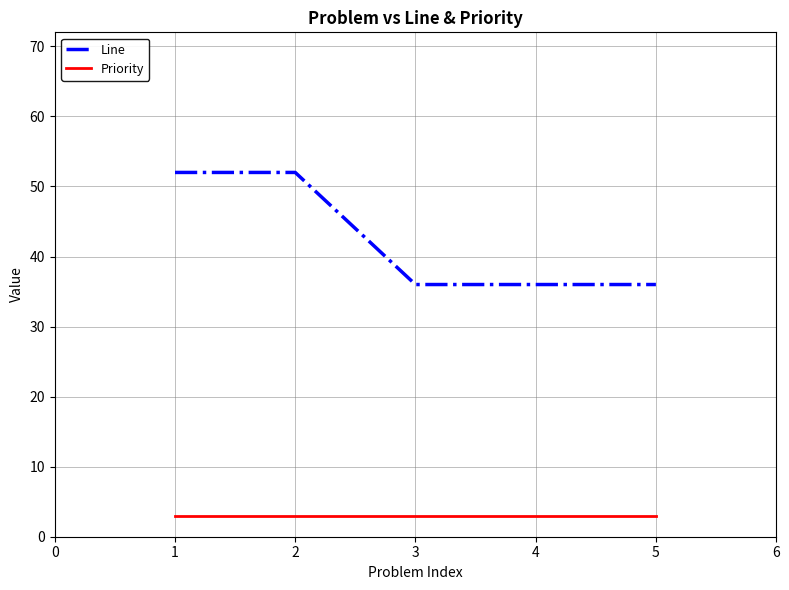

Is the value of Line at 5 greater than the value of Priority at 5?

Yes